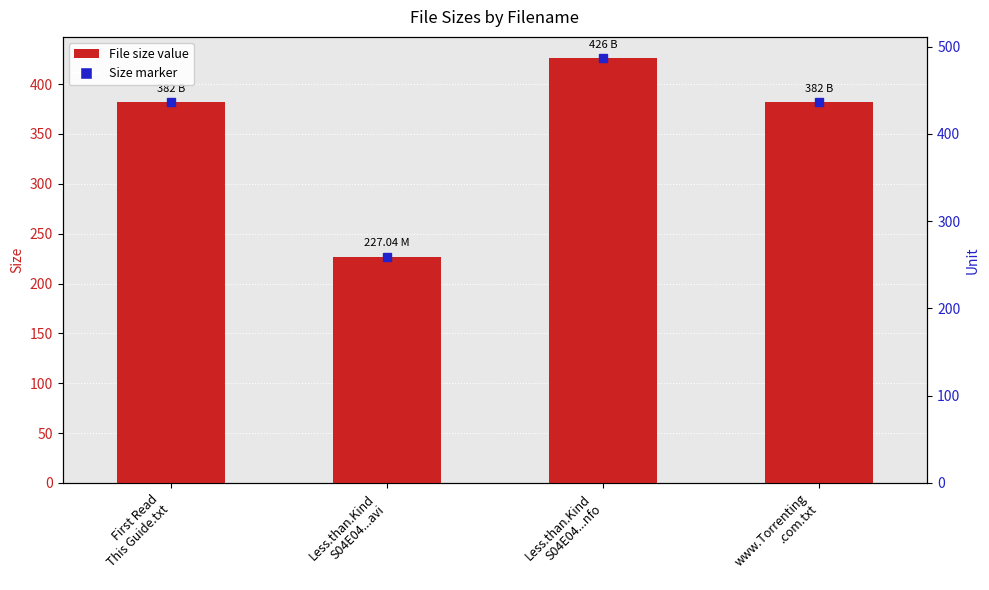

Does the chart contain stacked bars?

No